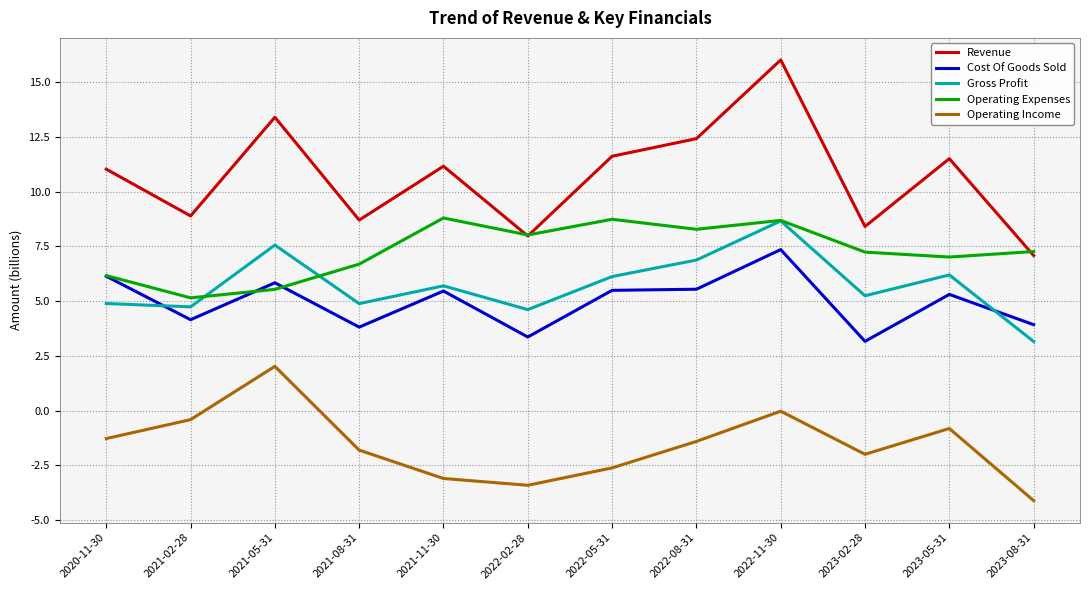

Which category has the lowest value across all series?

2023-08-31